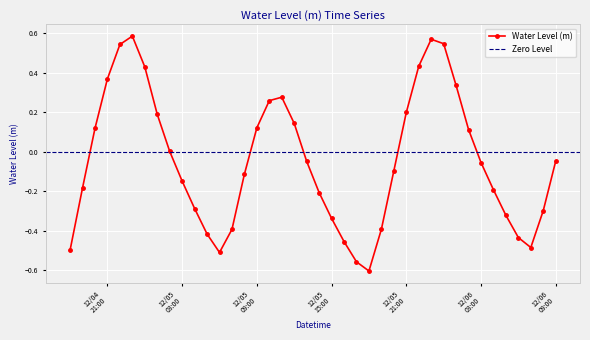

Where is the first local minimum?

2024-12-05 06:00:00